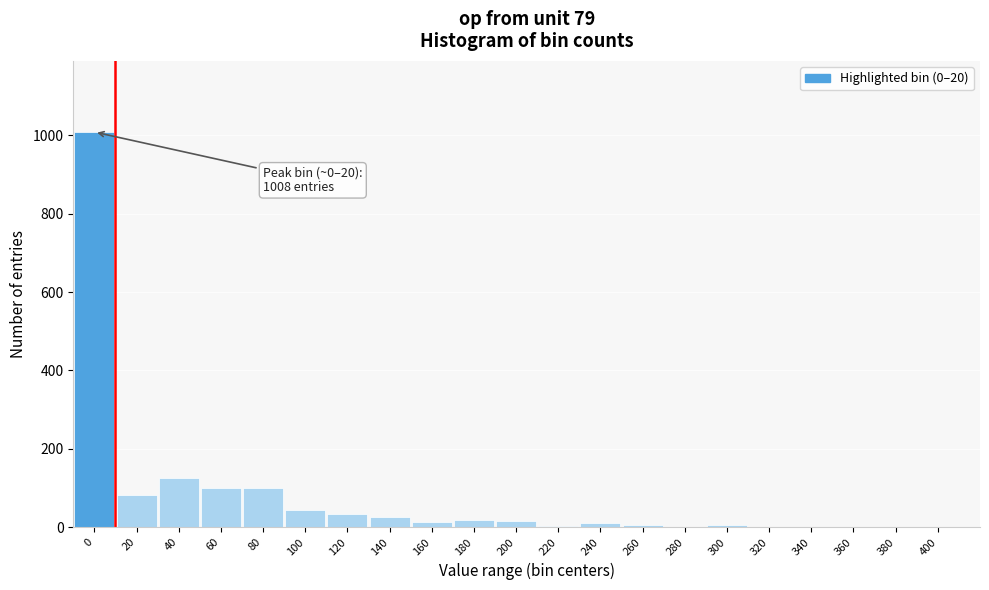

Is it true that the value at 40 is 126?

True